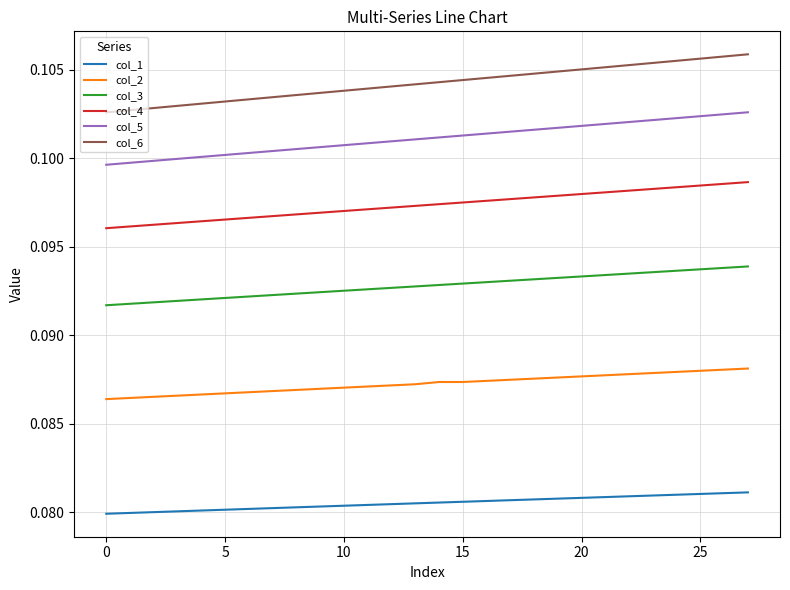

Rank the series by their maximum value, from lowest to highest.

col_1, col_2, col_3, col_4, col_5, col_6